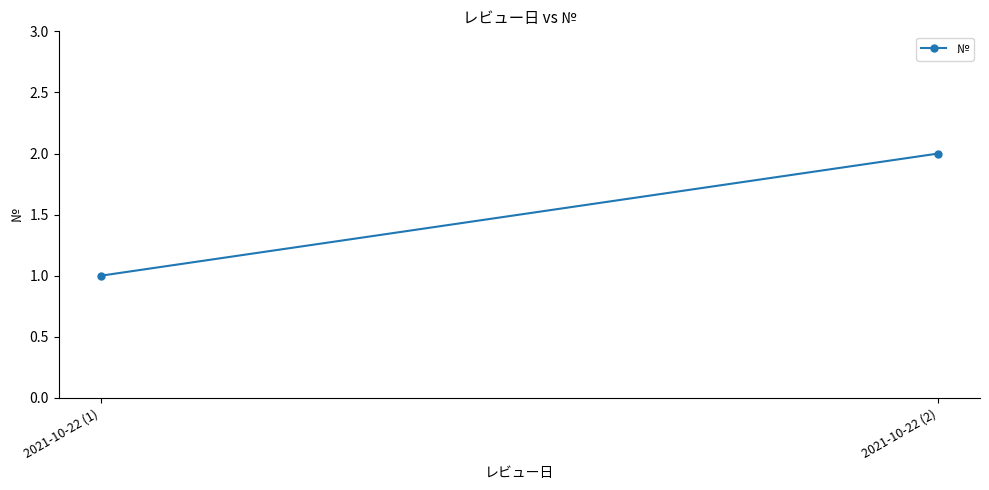

What position from the right is 2021-10-22 (2)?

1